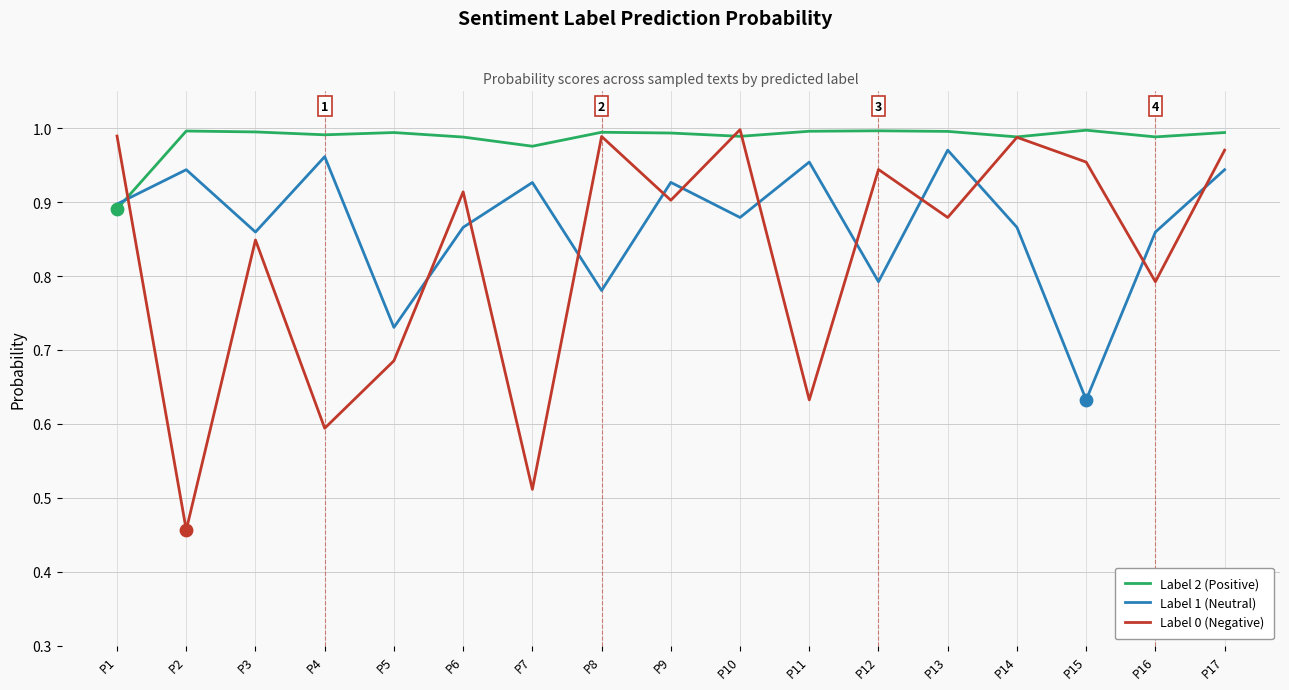

At which category is the sum across all series the highest?

P17